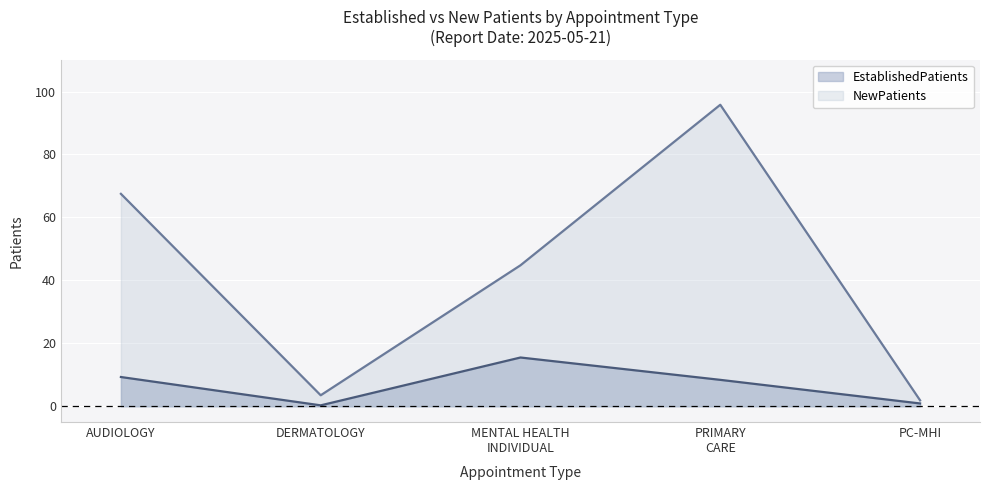

Read the NewPatients value at PRIMARY CARE.

95.8